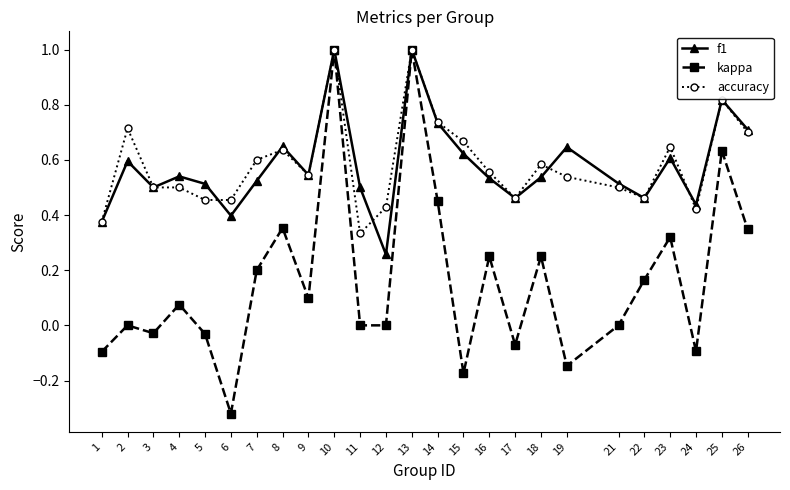

The value of kappa at 21 is 0.0. True or false?

True